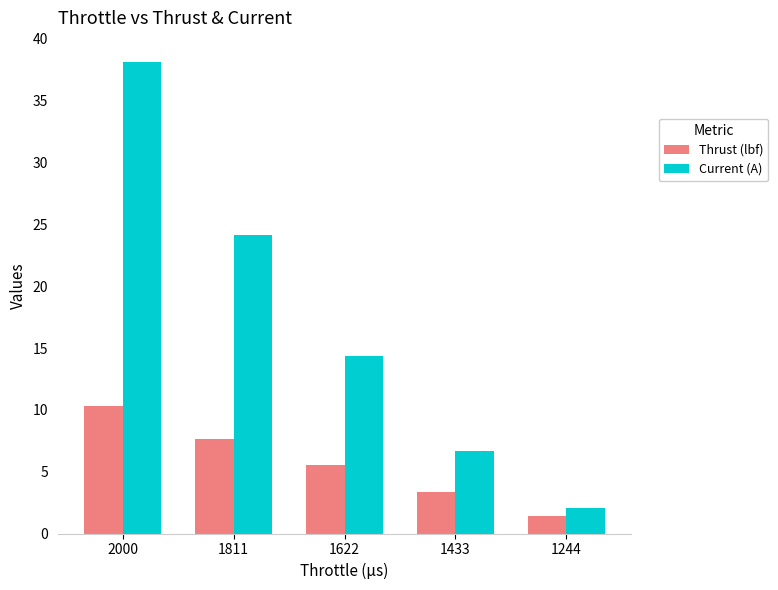

Which label corresponds to the largest value in the chart?

2000